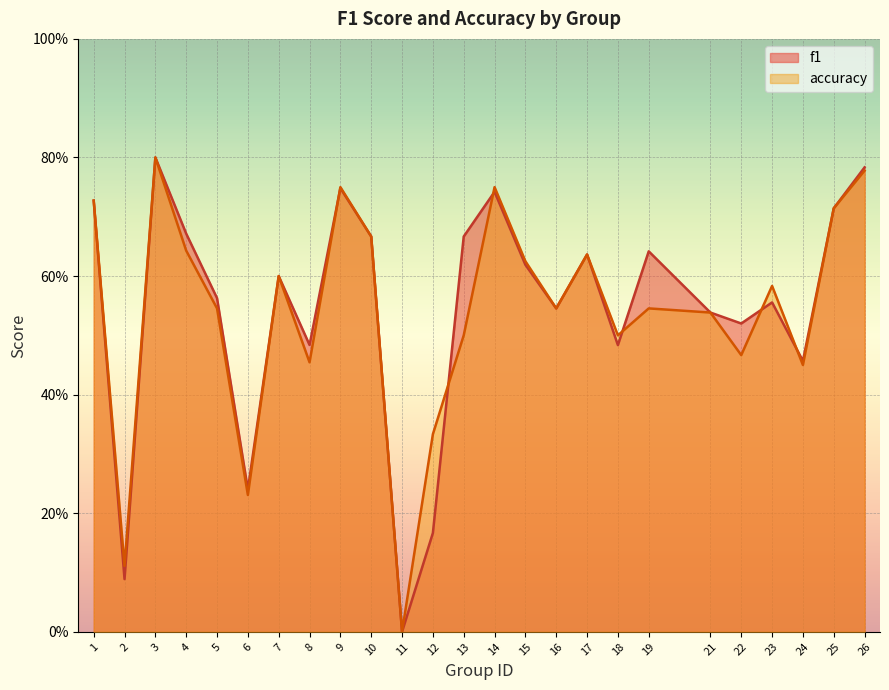

How many lines are shown in the chart?

2